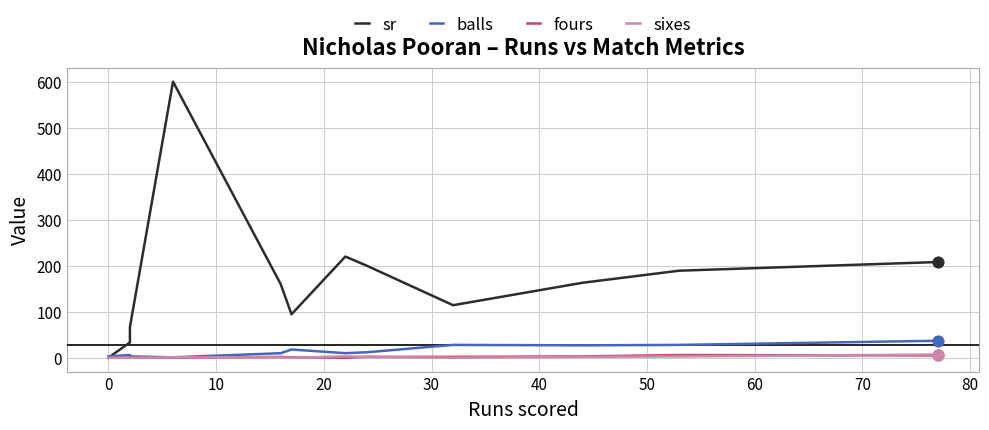

Which series reaches the maximum Y coordinate?

sr